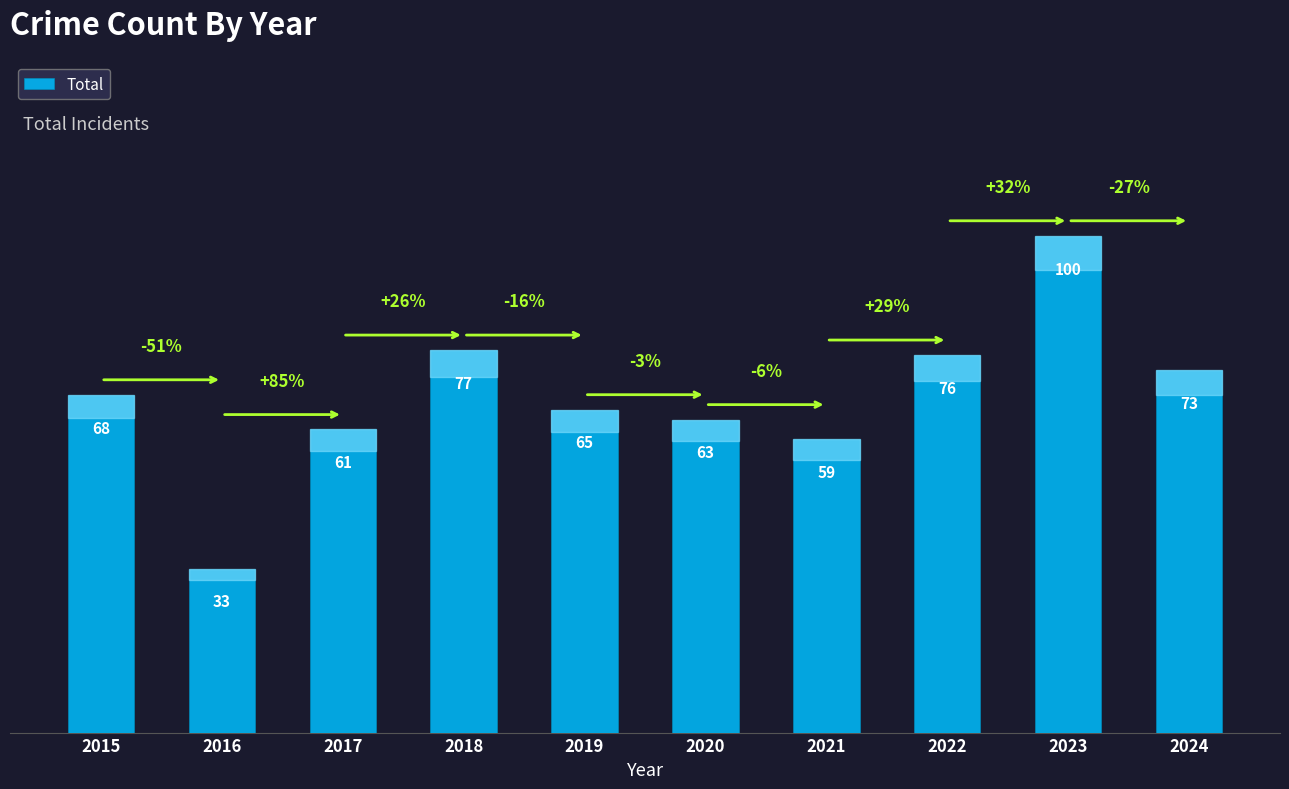

Which has a higher value, 2021 or 2023?

2023